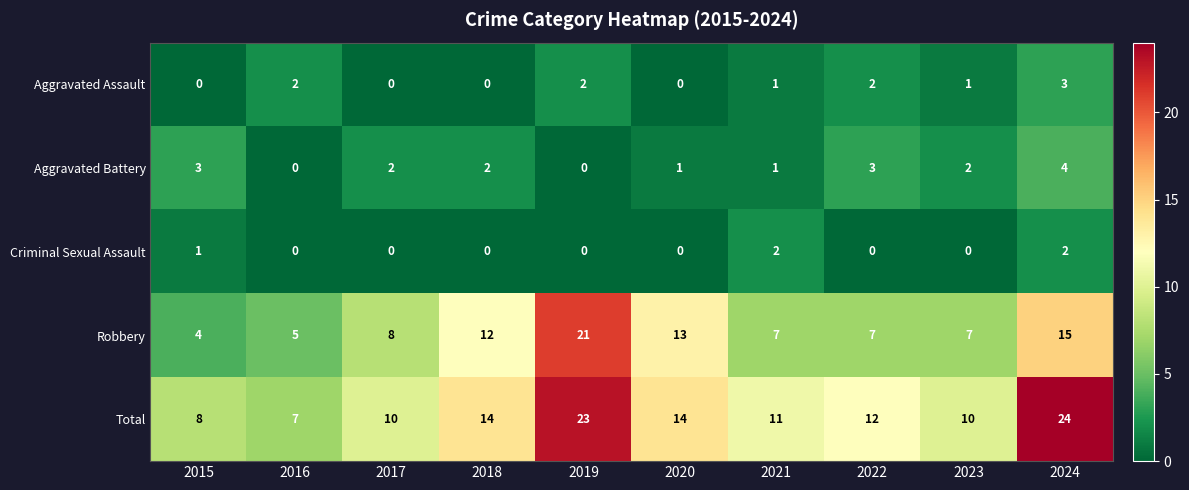

Which series has the largest total across all categories?

Total